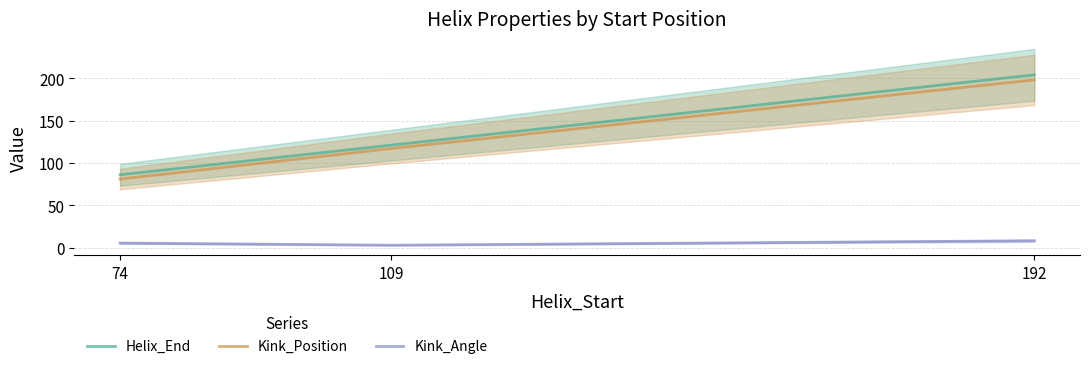

At 192, list the series in order from smallest to largest.

Kink_Angle, Kink_Position, Helix_End